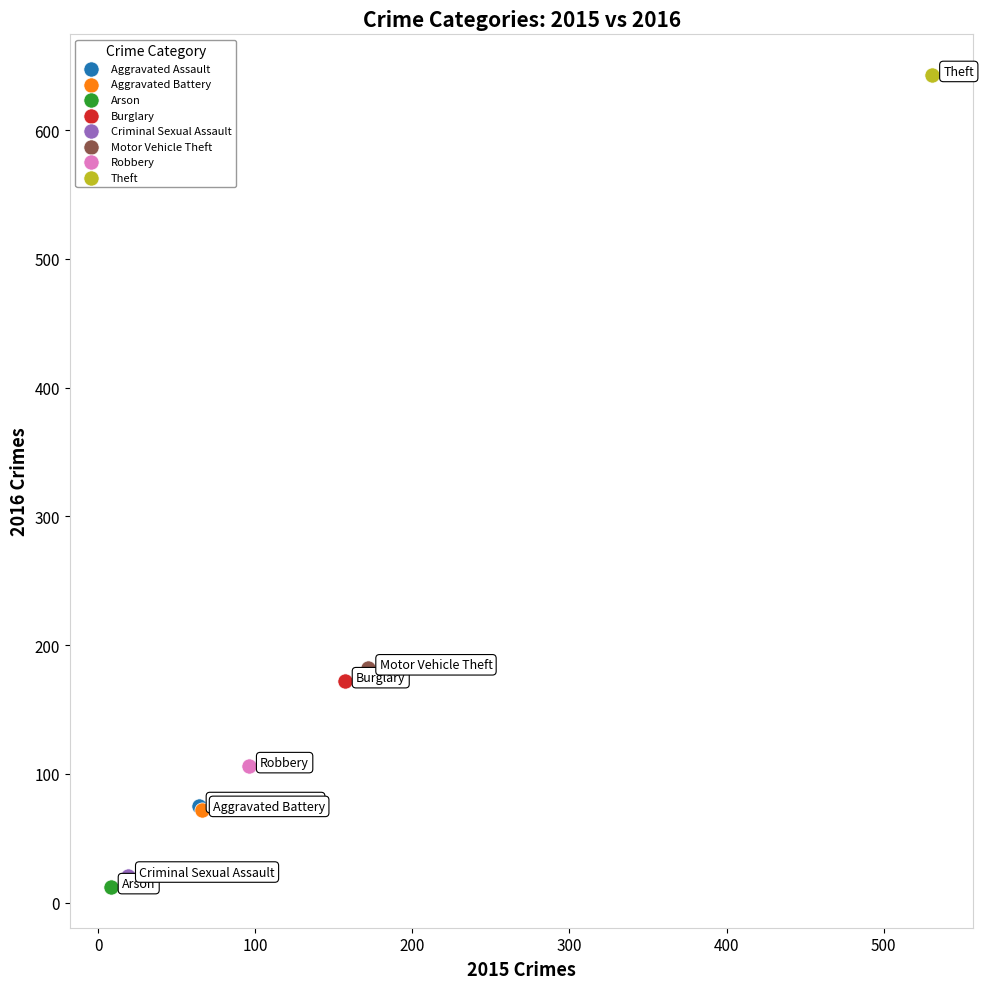

Which series contains the lowest Y value?

Arson